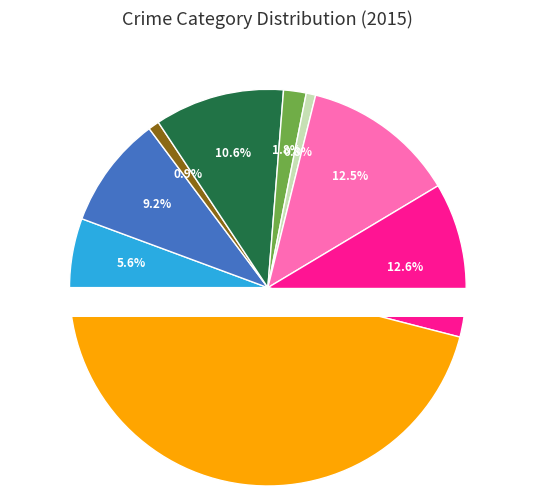

Rank the categories by value from highest to lowest.

Theft, Robbery, Motor Vehicle Theft, Burglary, Aggravated Battery, Aggravated Assault, Criminal Sexual Assault, Arson, Homicide